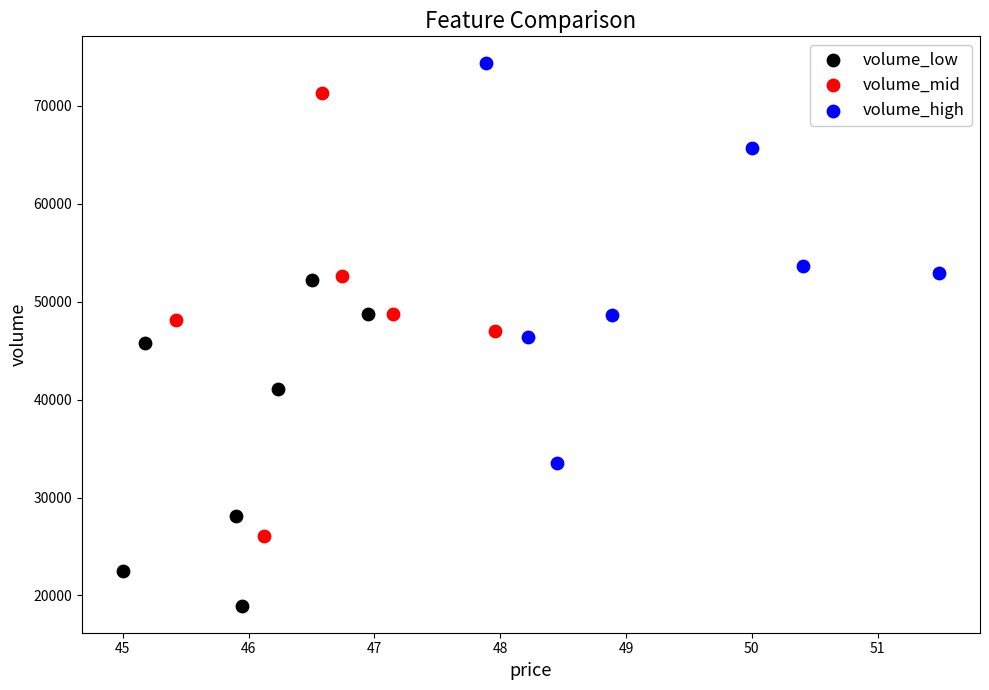

Which series reaches the maximum Y coordinate?

volume_high